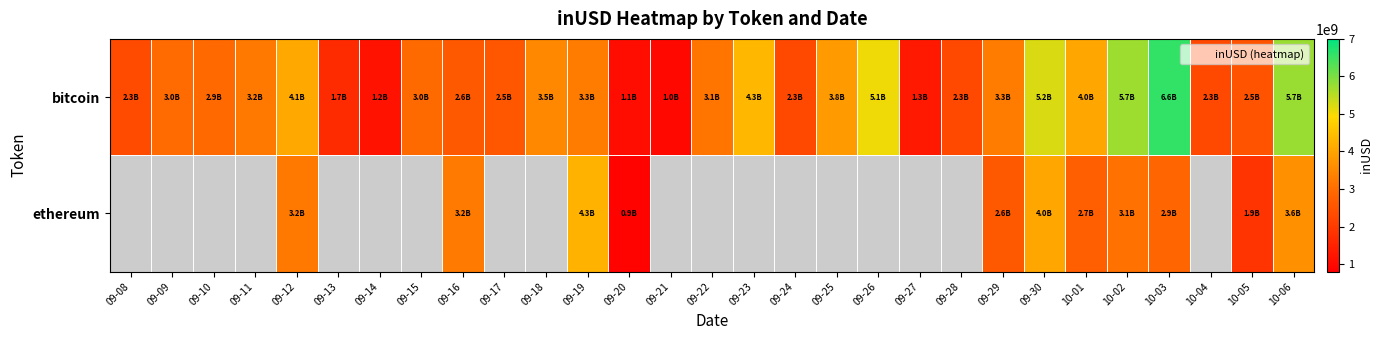

Where does the bitcoin series first go above 2964082452?

09-09